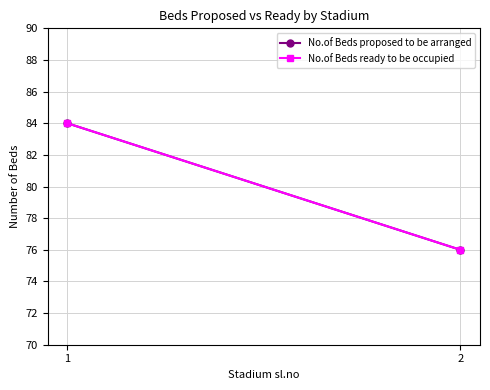

What is the value of the No.of Beds proposed to be arranged point at the 1st from the left?

84